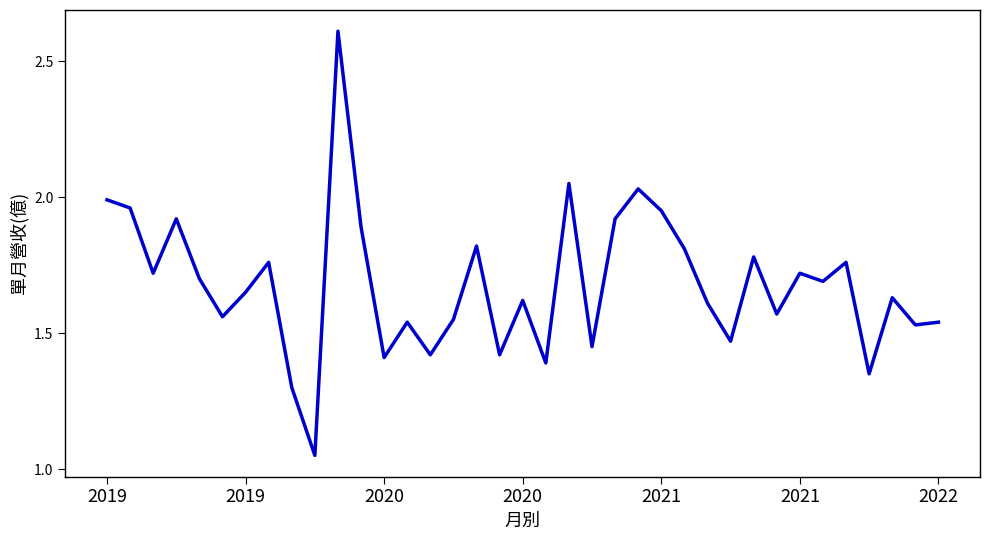

What is the greatest value displayed?

2.6